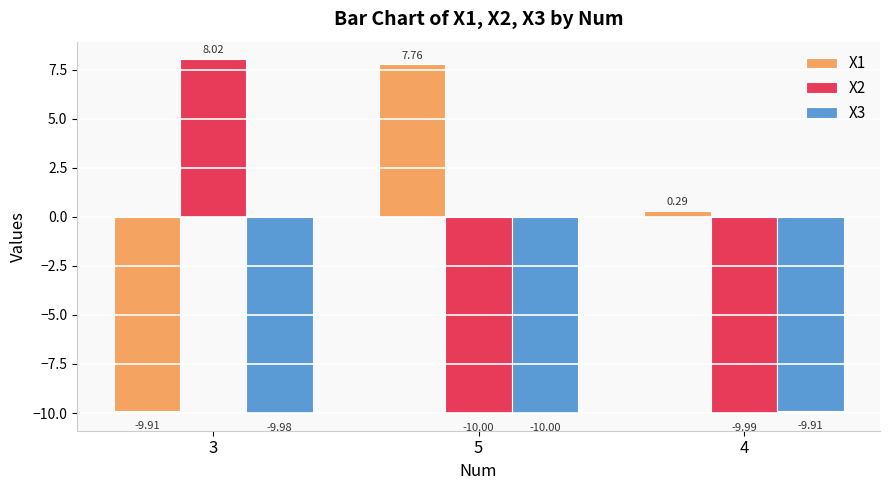

At which category does the chart reach its peak across all series?

3